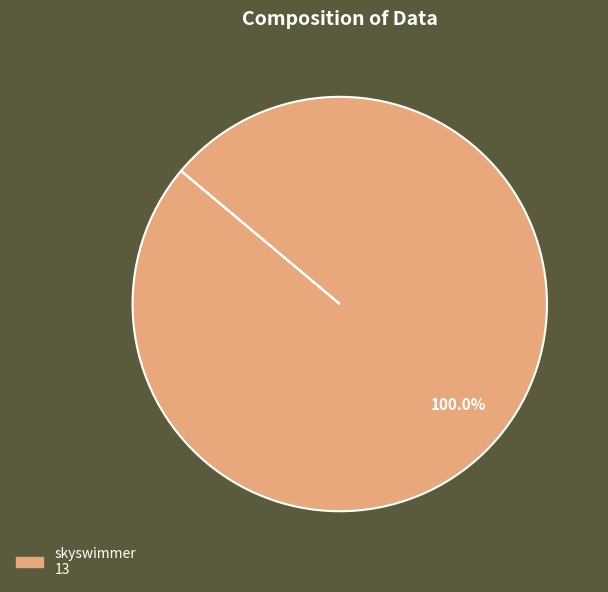

Is there a majority slice in this chart?

Yes